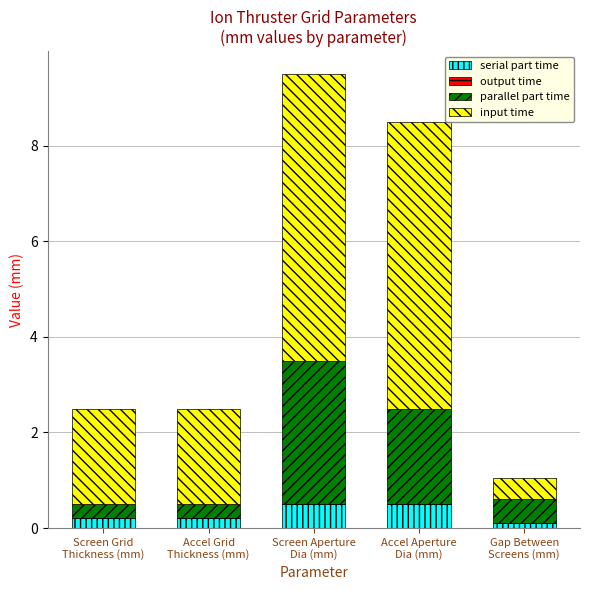

What is the difference between the maximum and minimum values in the serial part time series?

0.4